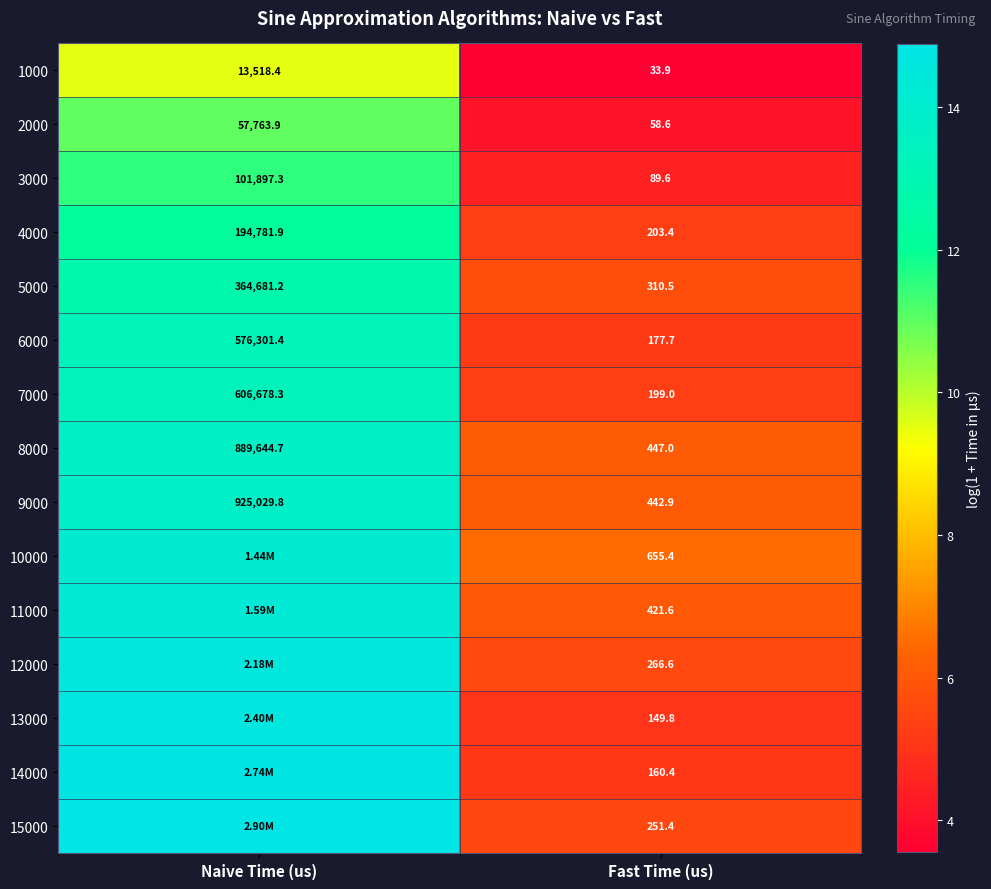

The 8000 series shows 9.4 at Fast Time (us). True or false?

False